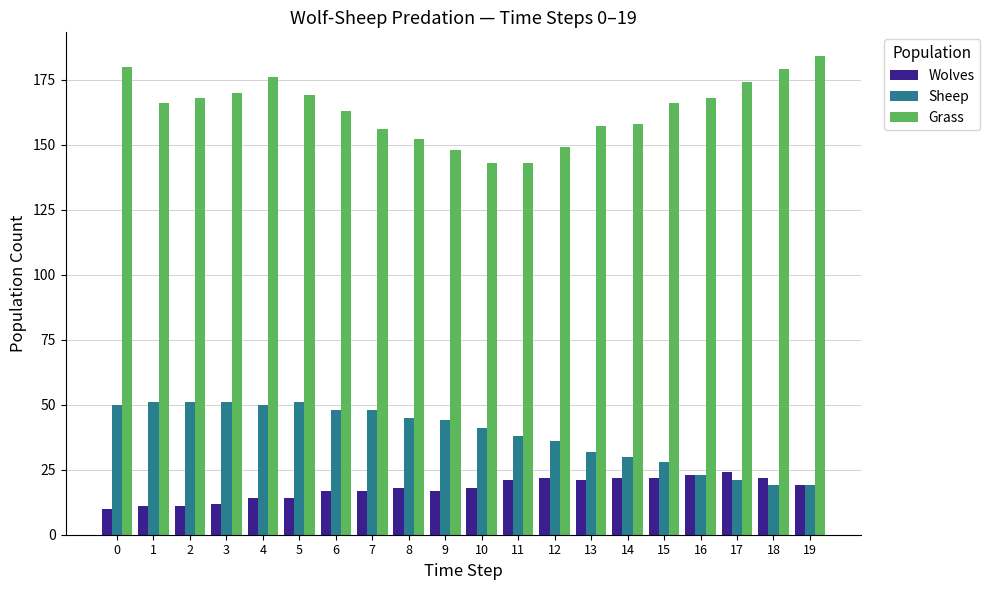

What is the approximate value of Sheep at 13?

32